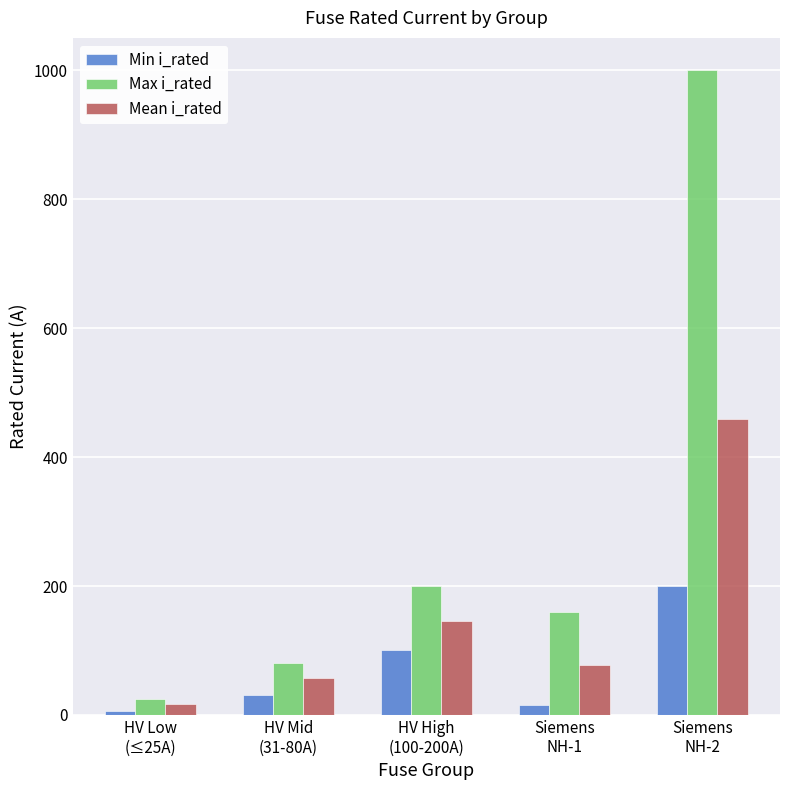

What is the label of the 2nd bar from the right?

Siemens
NH-1